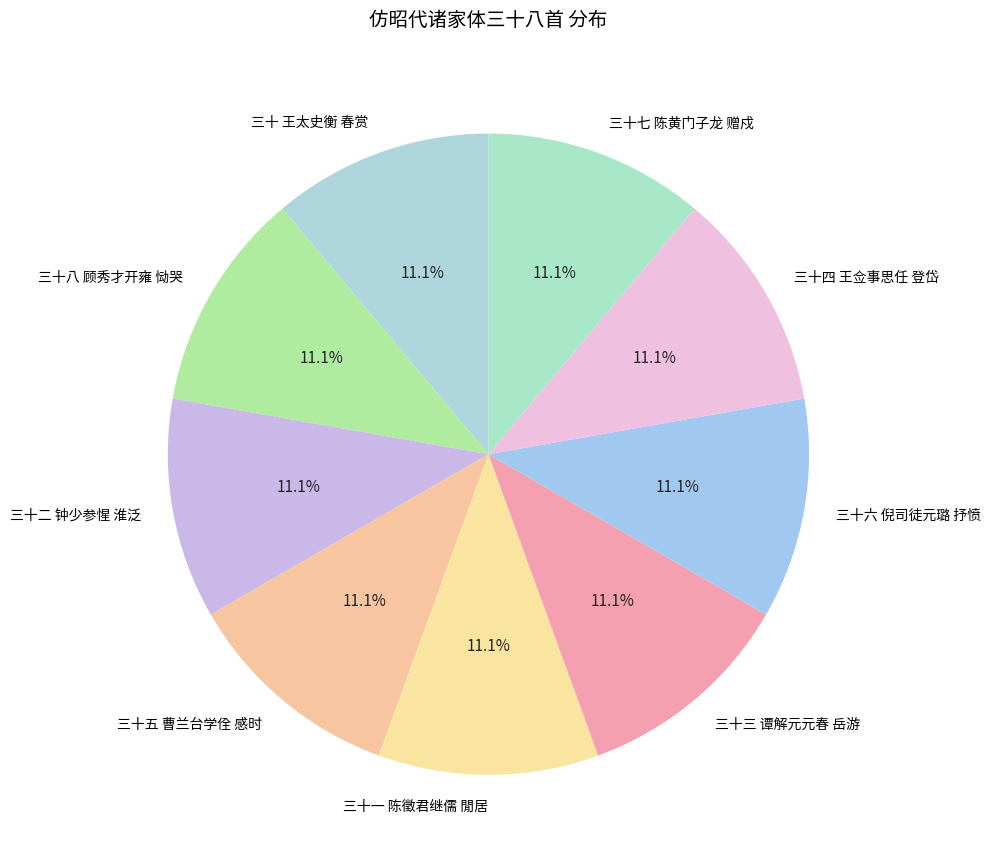

What portion of the pie excludes 三十三 谭解元元春 岳游?

88.9%